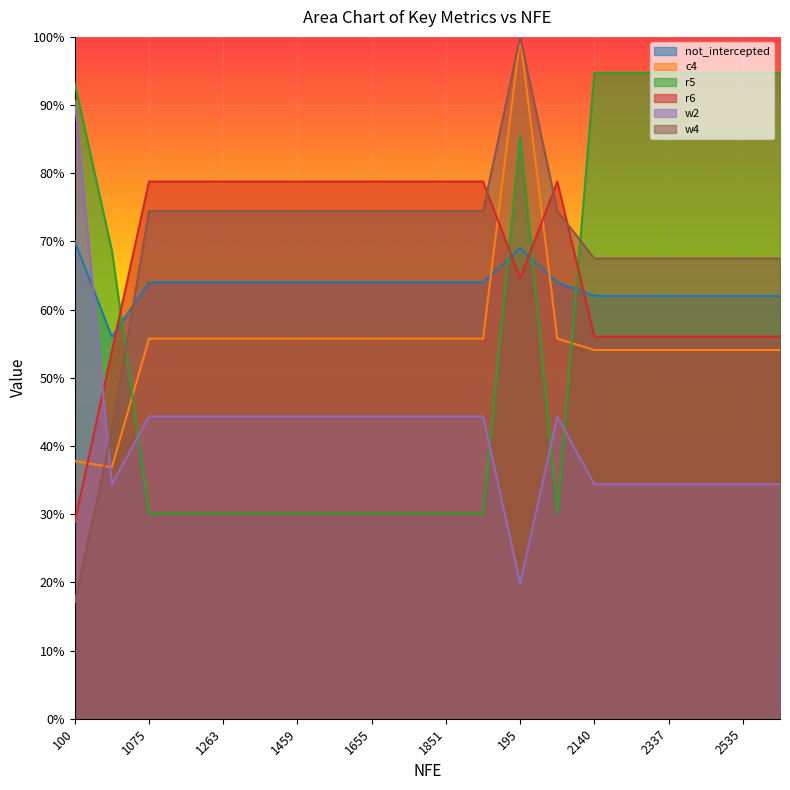

How many c4 values are between 0 and 1?

20